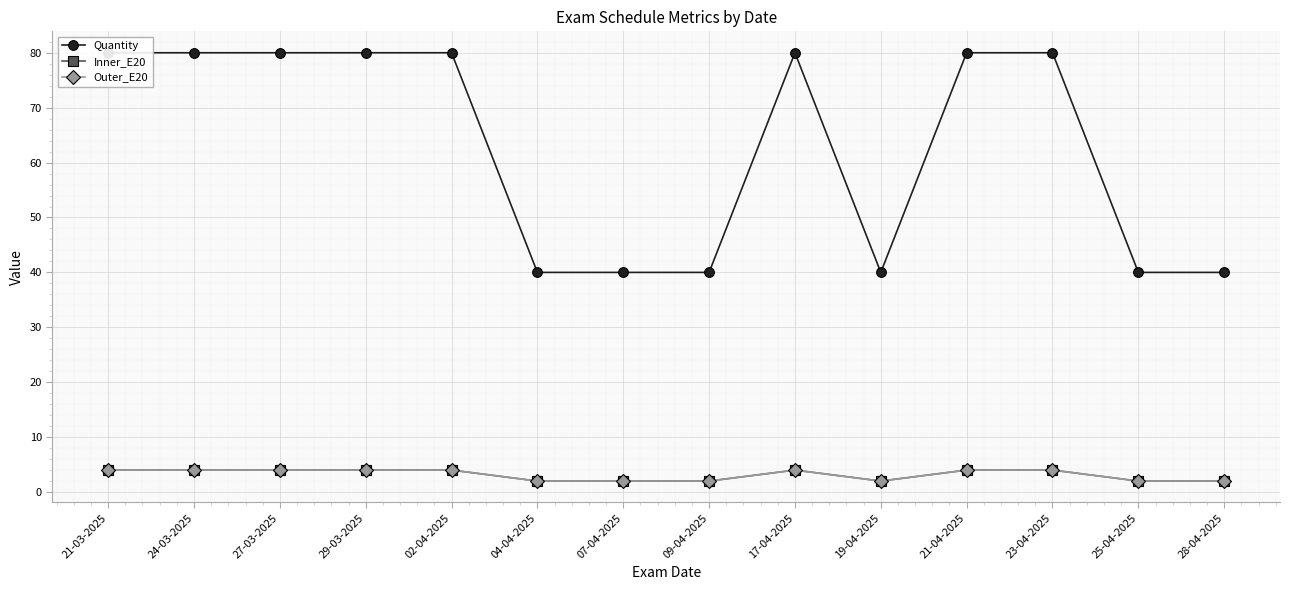

Reading left to right, extract all data points from this chart.

Quantity: 80	80	80	80	80	40	40	40	80	40	80	80	40	40
Inner_E20: 4	4	4	4	4	2	2	2	4	2	4	4	2	2
Outer_E20: 4	4	4	4	4	2	2	2	4	2	4	4	2	2